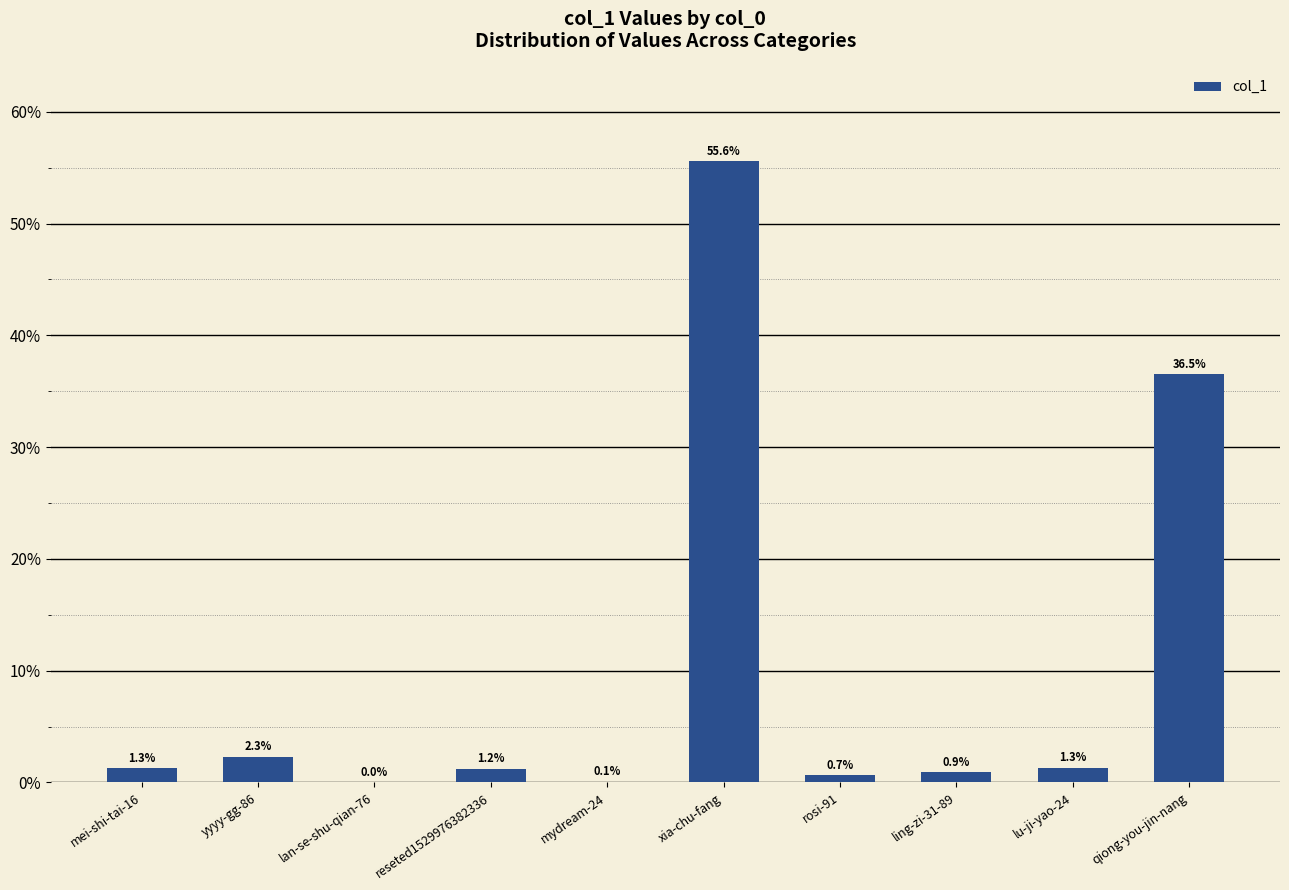

At which category does the chart reach its peak across all series?

xia-chu-fang